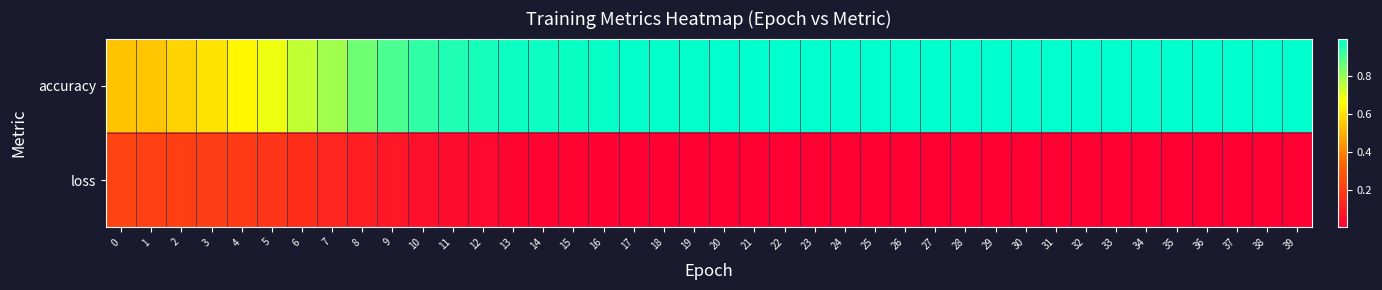

Rank the series at 15 from lowest to highest value.

loss, accuracy